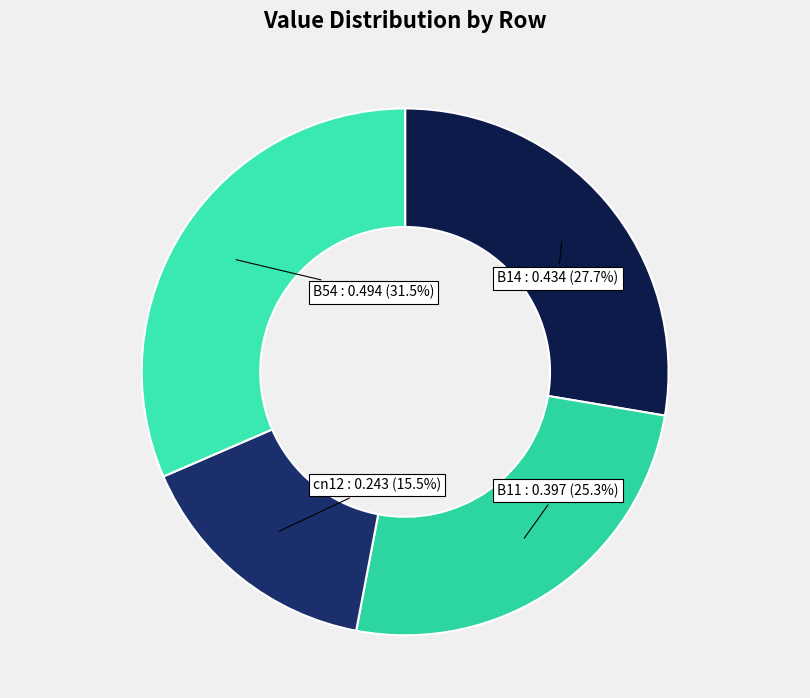

True or false: cn12 accounts for 30% of the total.

False